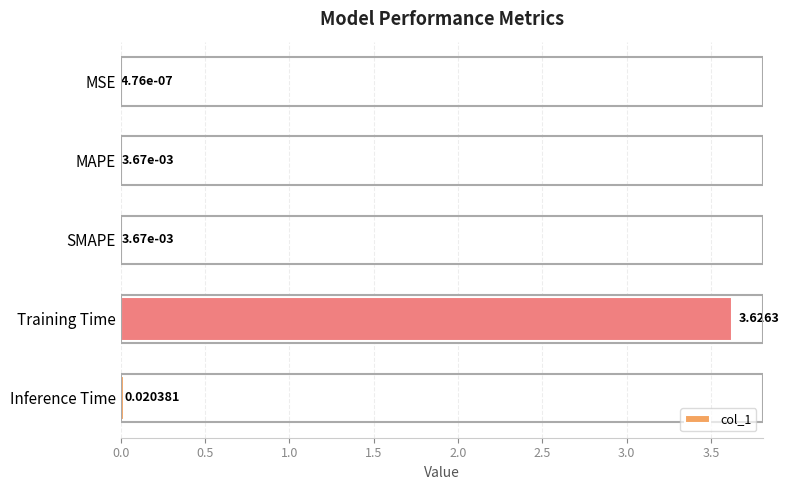

What is the change in value from MAPE to Training Time?

+3.6